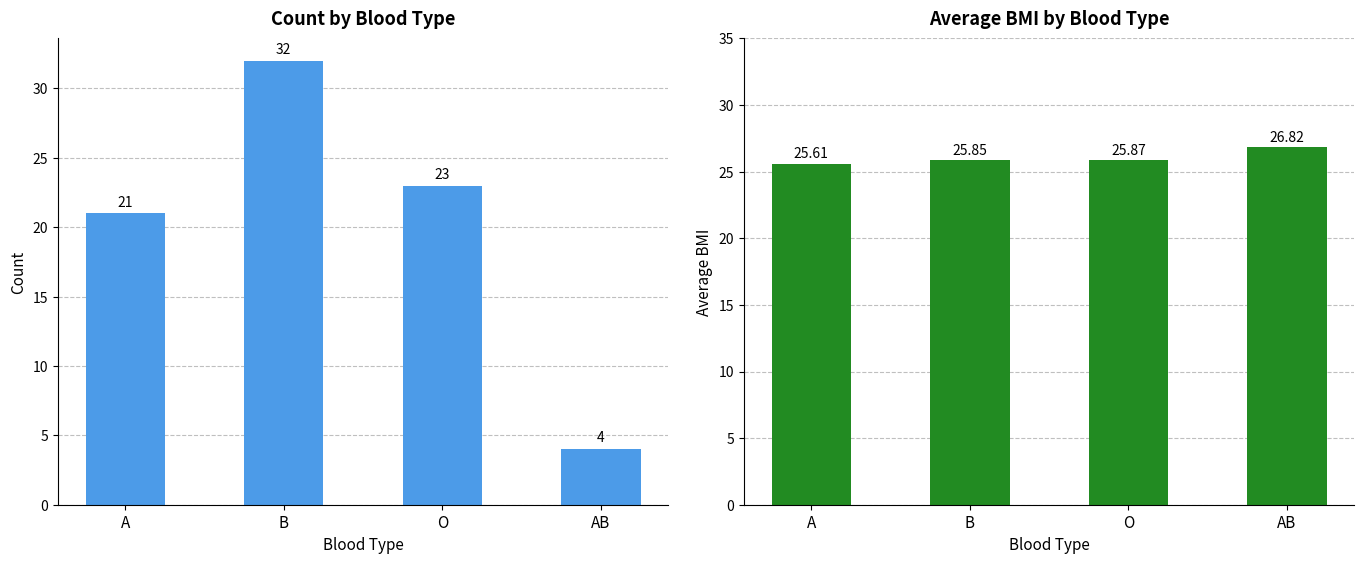

The value of Count at O is 8.4. True or false?

False